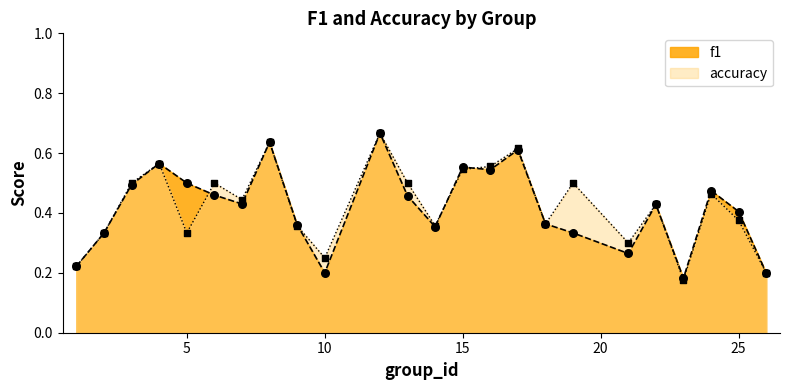

Which series reaches the maximum Y coordinate?

f1